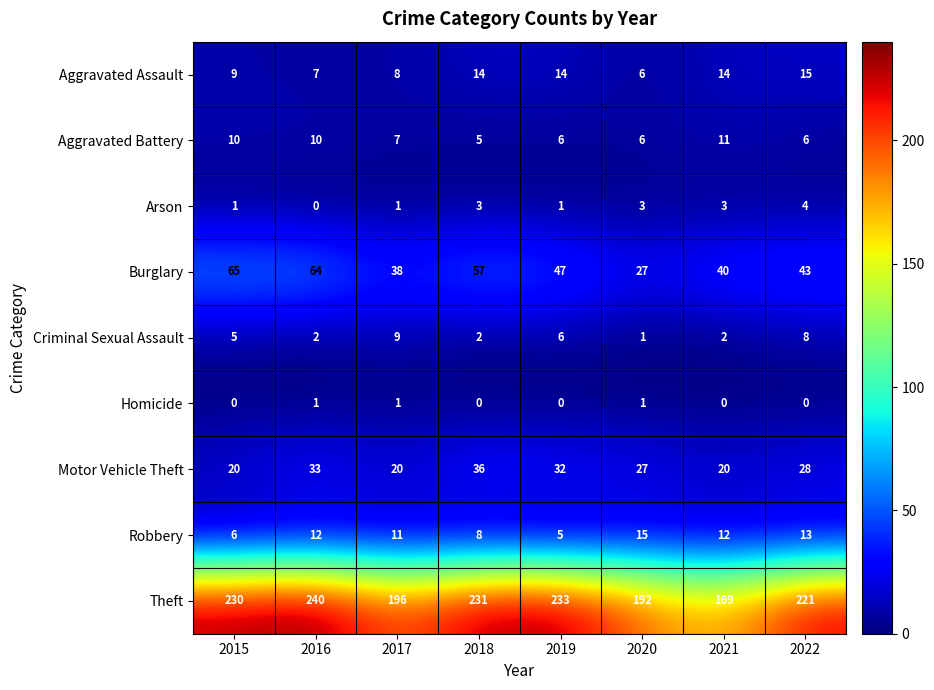

What is the difference between the maximum and minimum values in the Theft series?

71